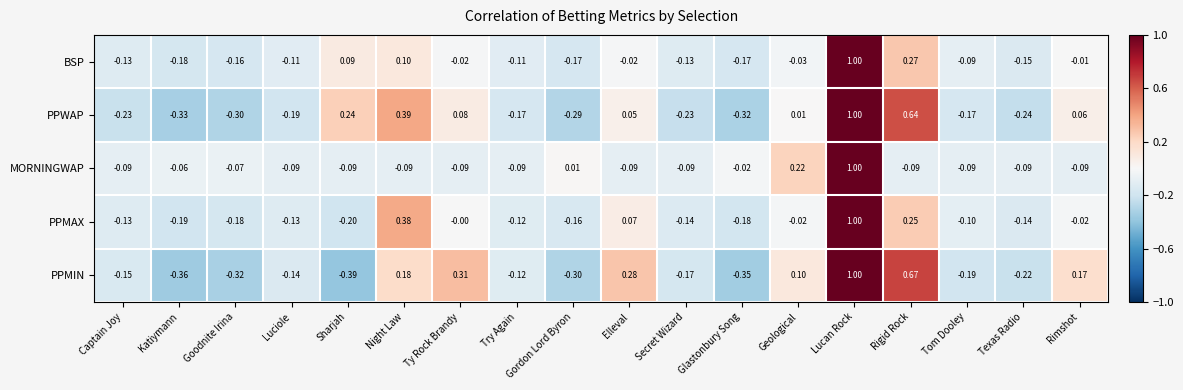

At Night Law, list the series in order from smallest to largest.

MORNINGWAP, BSP, PPMIN, PPMAX, PPWAP